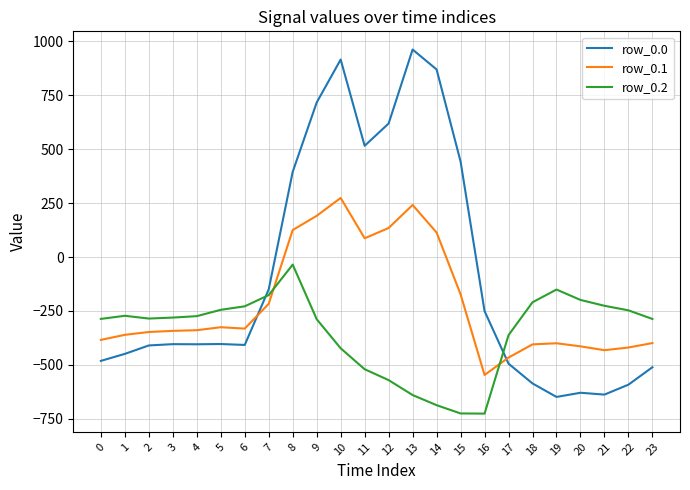

What is the sum of all row_0.1 values?

-5142.5